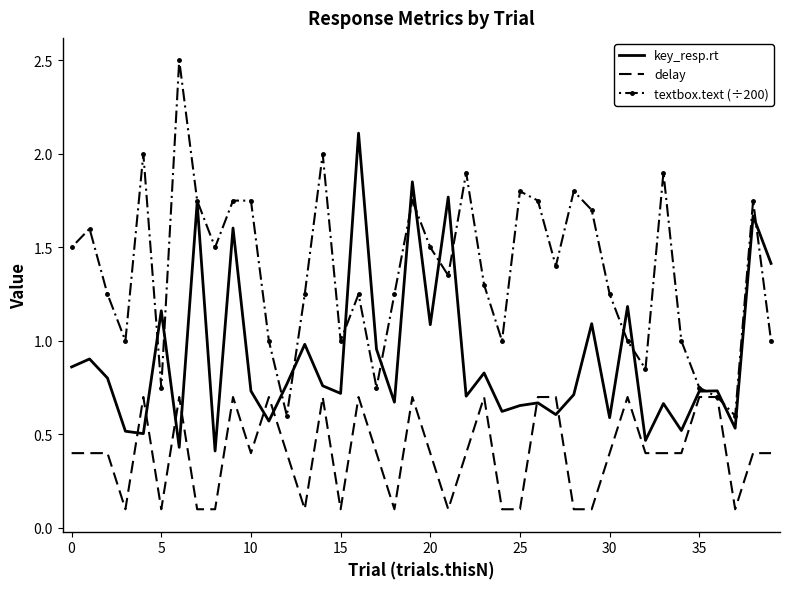

True or false: delay and key_resp.rt cross at least once.

True